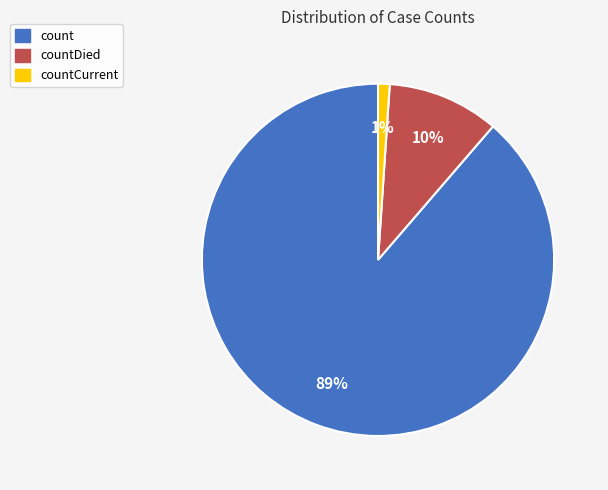

Is the sum of countCurrent and countDied greater than half?

No